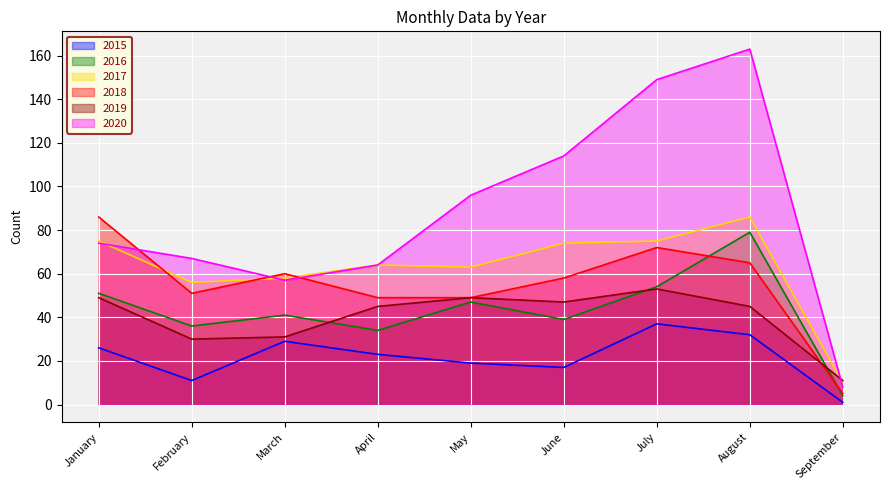

Reading left to right, what are all the values shown in this chart?

2015: January=26	February=11	March=29	April=23	May=19	June=17	July=37	August=32	September=1
2016: January=51	February=36	March=41	April=34	May=47	June=39	July=54	August=79	September=4
2017: January=75	February=56	March=58	April=64	May=63	June=74	July=75	August=86	September=10
2018: January=86	February=51	March=60	April=49	May=49	June=58	July=72	August=65	September=5
2019: January=49	February=30	March=31	April=45	May=49	June=47	July=53	August=45	September=11
2020: January=74	February=67	March=57	April=64	May=96	June=114	July=149	August=163	September=8